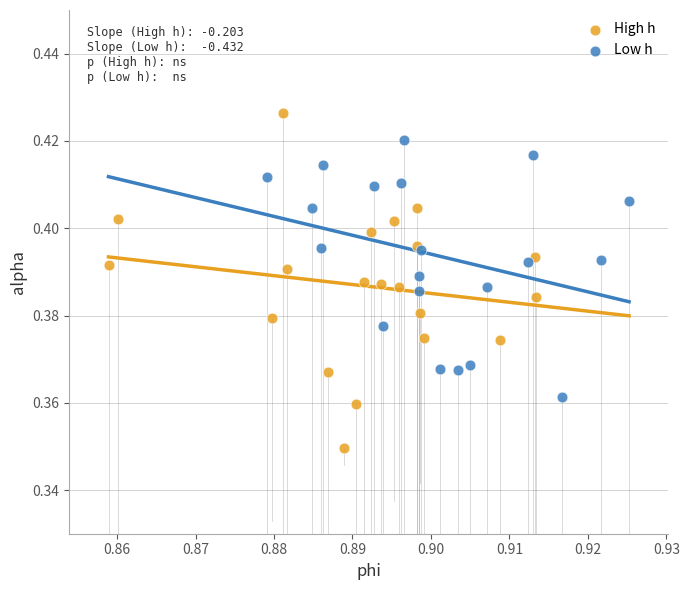

Which series reaches the maximum Y coordinate?

High h